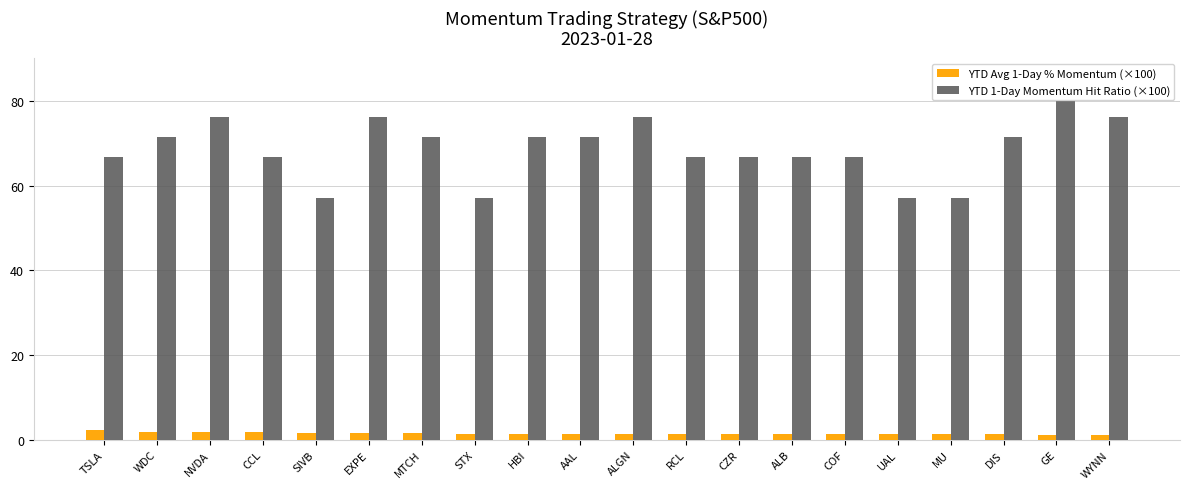

Rank the series at EXPE from lowest to highest value.

YTD Avg 1-Day % Momentum (×100), YTD 1-Day Momentum Hit Ratio (×100)